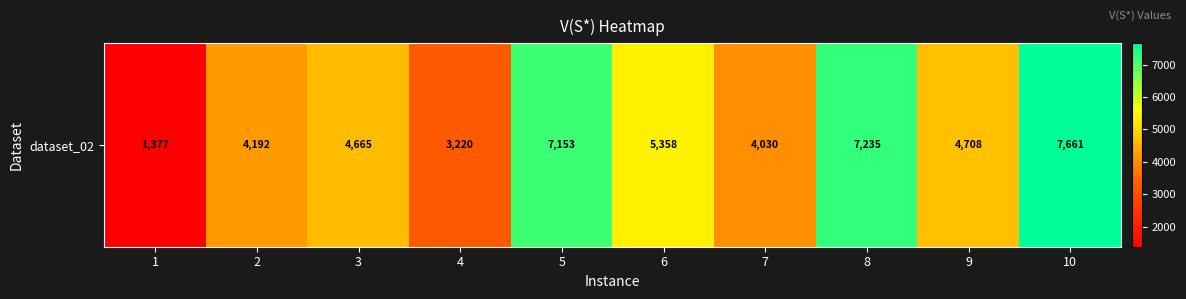

Reading right to left, list all the values displayed in this chart.

7661	4708	7235	4030	5358	7153	3220	4665	4192	1377